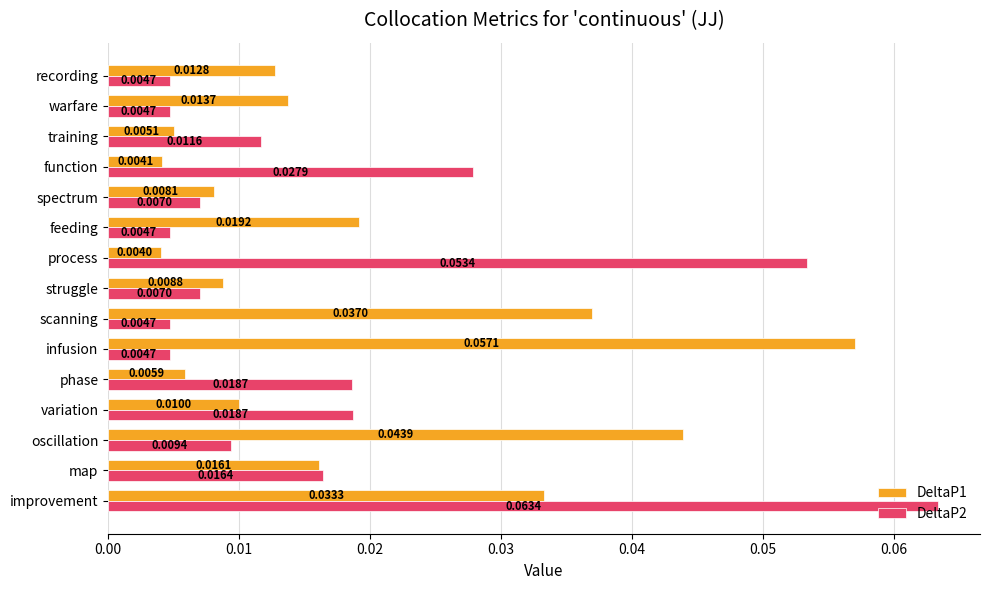

Which series has the largest total across all categories?

DeltaP1